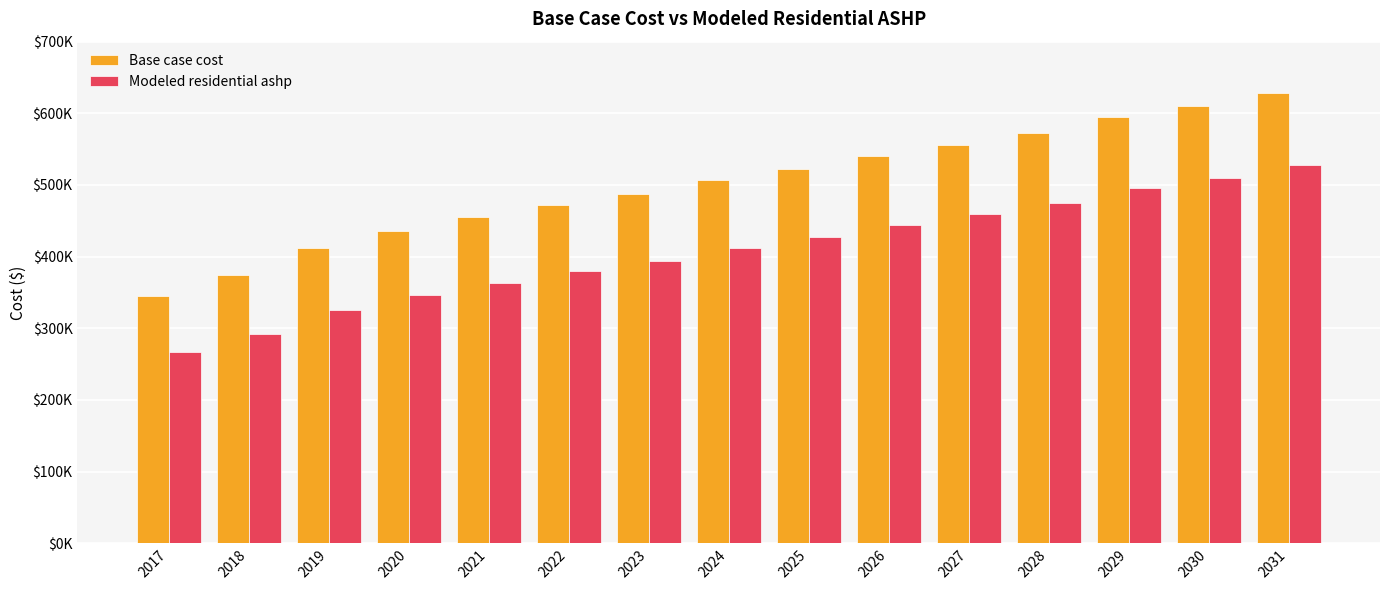

Are the bars horizontal?

No